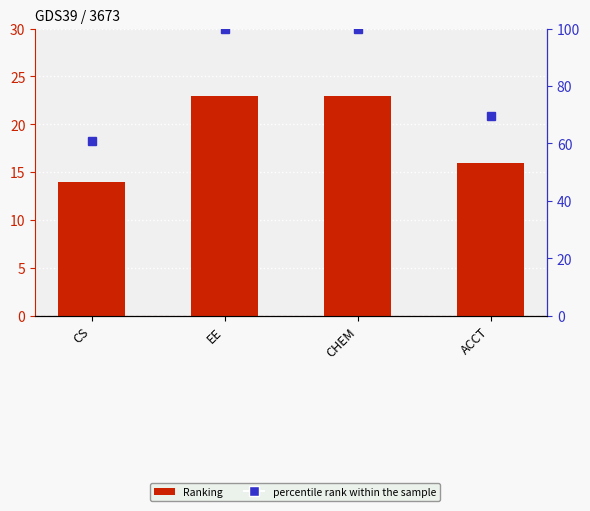

What is the approximate value of Ranking at CS?

14.0